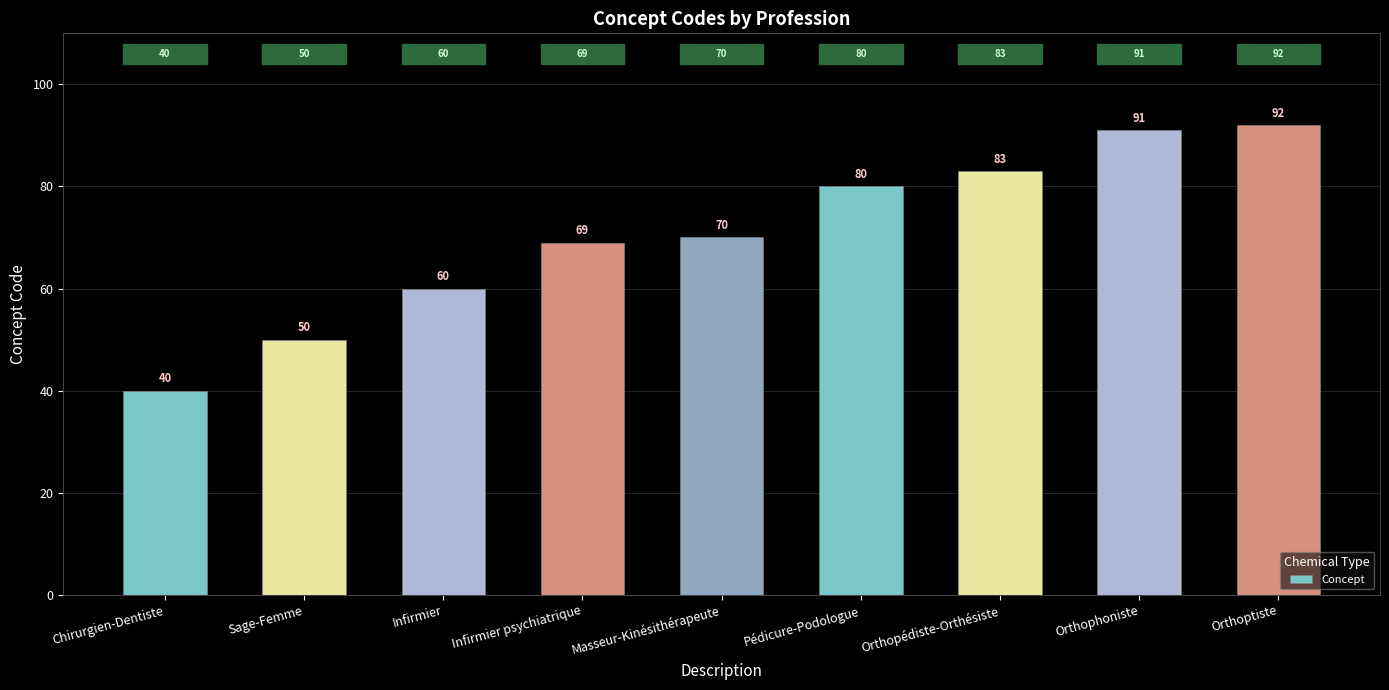

How many bars are there in total?

9